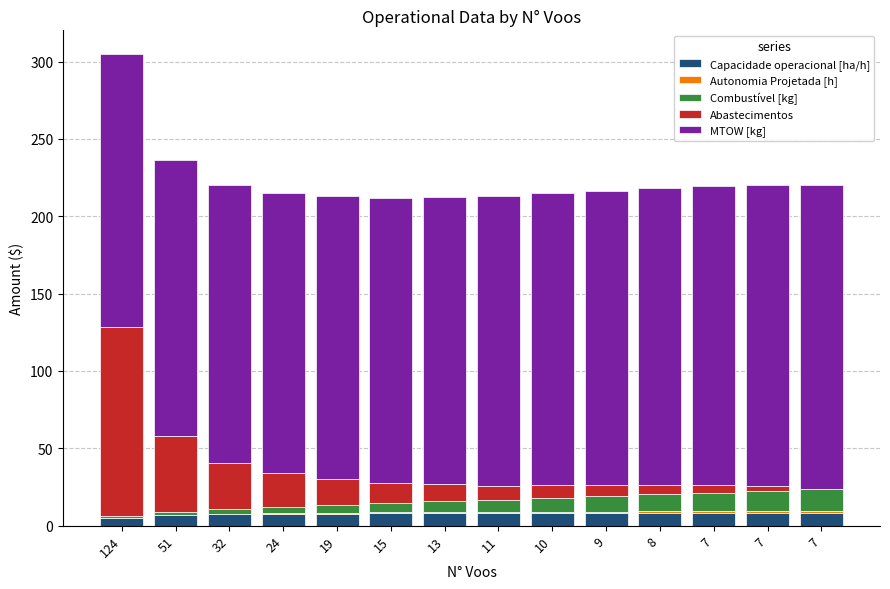

What is the sum of all MTOW [kg] values?

2611.1